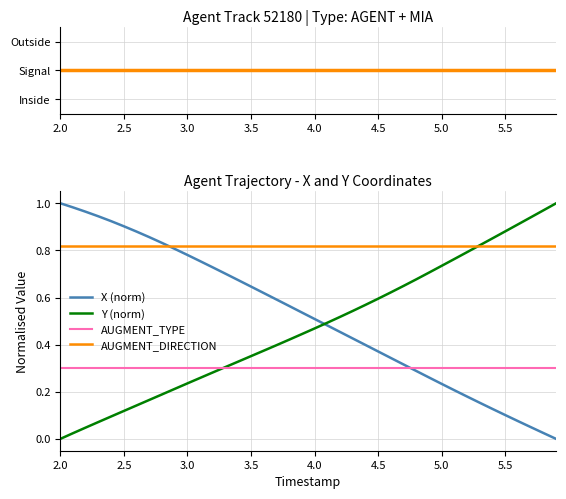

Rank the series by their maximum value, from lowest to highest.

AUGMENT_TYPE, AUGMENT_DIRECTION, Signal, X (norm), Y (norm)